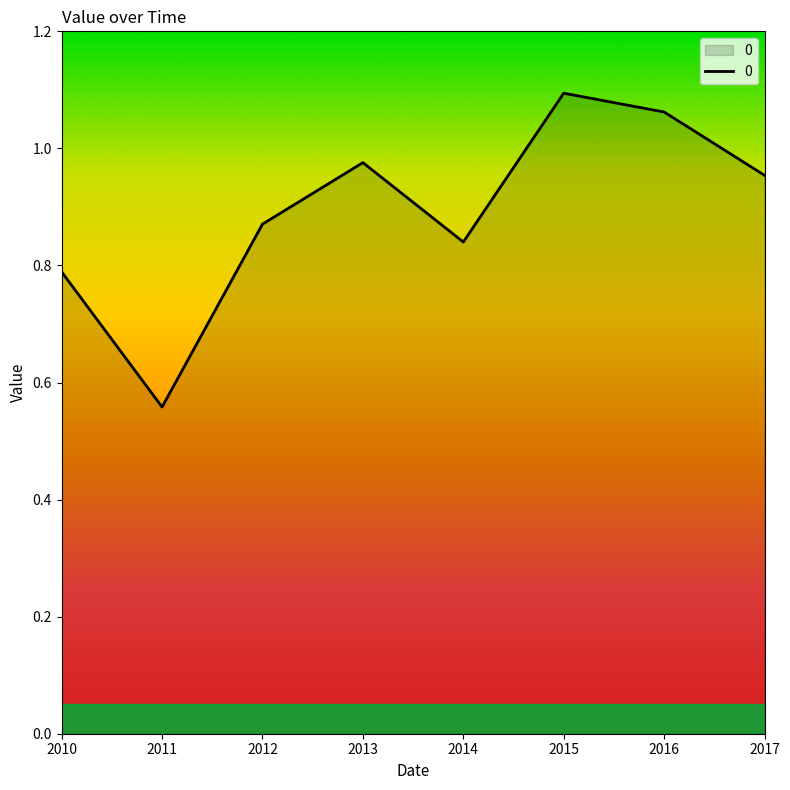

At which category does the data reach its first local peak?

2013